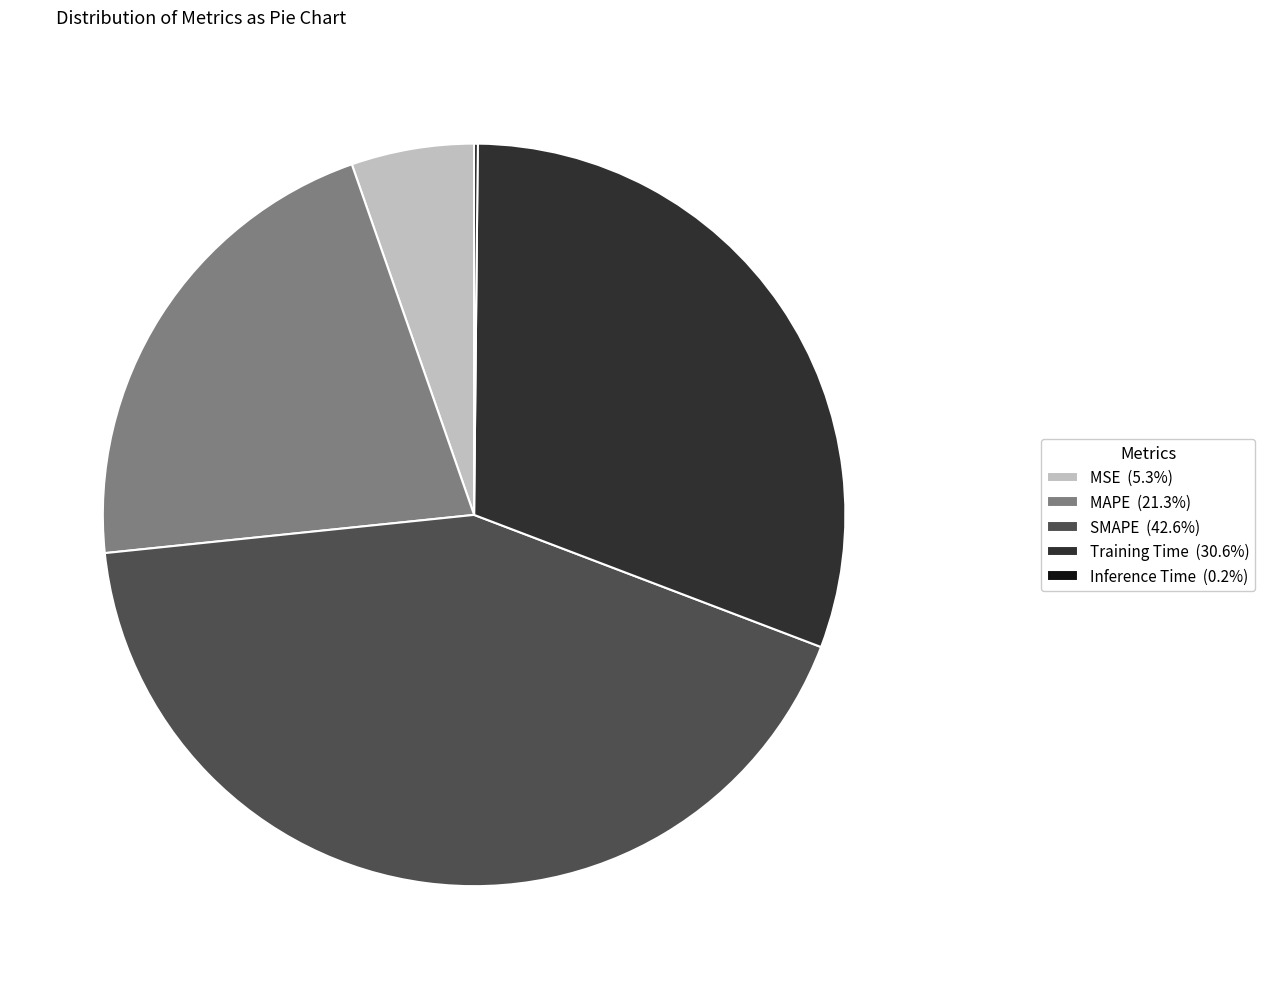

Is there a majority slice in this chart?

No